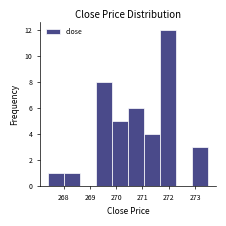

Reading left to right, list every bar in this chart as the range it spans on the x-axis followed by its height. Neither the bar edges nor the heights are printed on the chart, so give them approximately, as read against the axes.

267.40 to 268.01: 1
268.01 to 268.62: 1
268.62 to 269.23: 0
269.23 to 269.84: 8
269.84 to 270.45: 5
270.45 to 271.06: 6
271.06 to 271.67: 4
271.67 to 272.28: 12
272.28 to 272.89: 0
272.89 to 273.50: 3